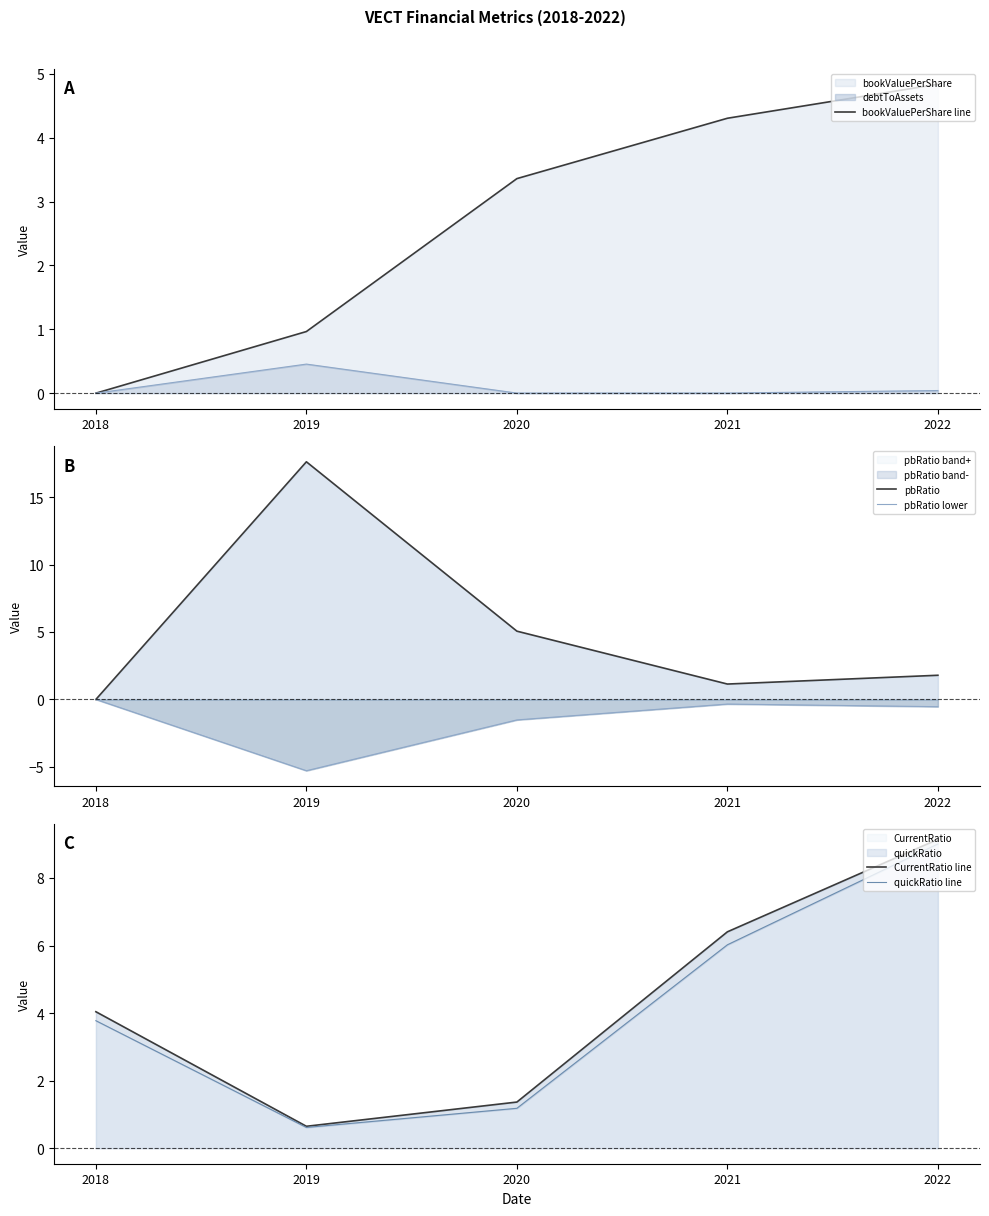

At which category is the sum across all series the highest?

2022